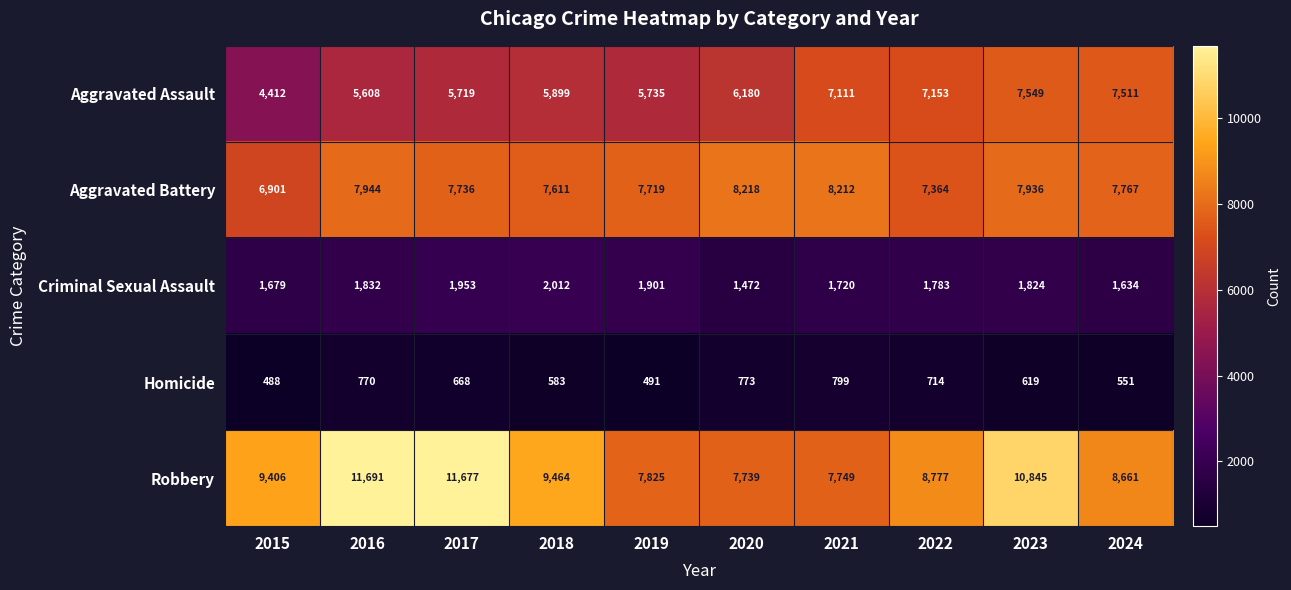

Rank the series at 2017 from lowest to highest value.

Homicide, Criminal Sexual Assault, Aggravated Assault, Aggravated Battery, Robbery